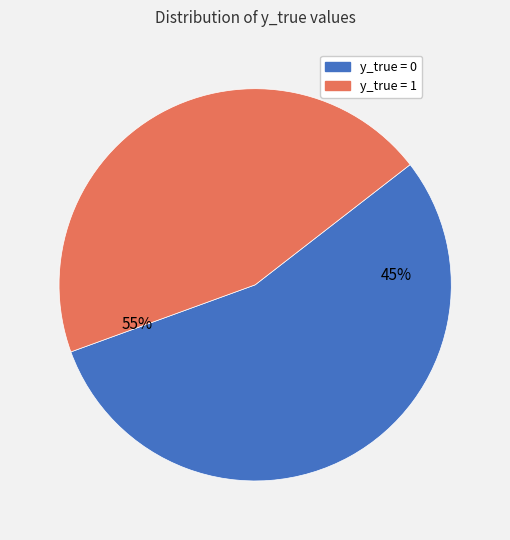

What is the largest slice in the pie chart?

y_true = 0